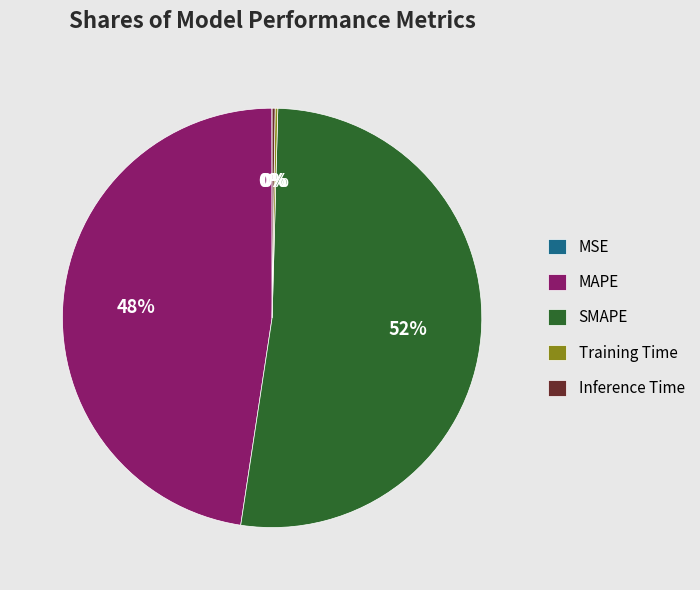

Does SMAPE represent more than half of the total?

Yes